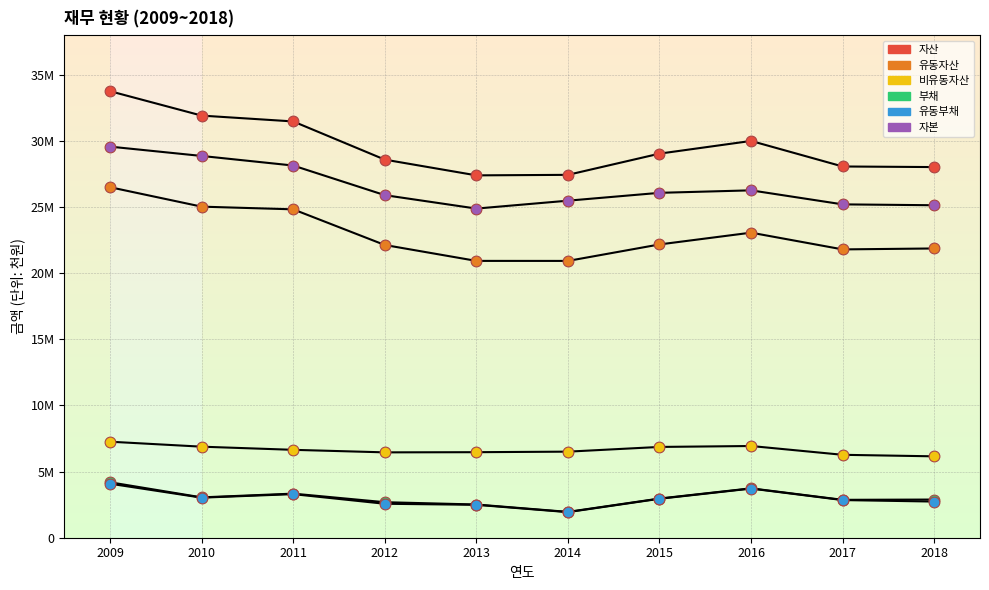

Which series has the largest total across all categories?

자산